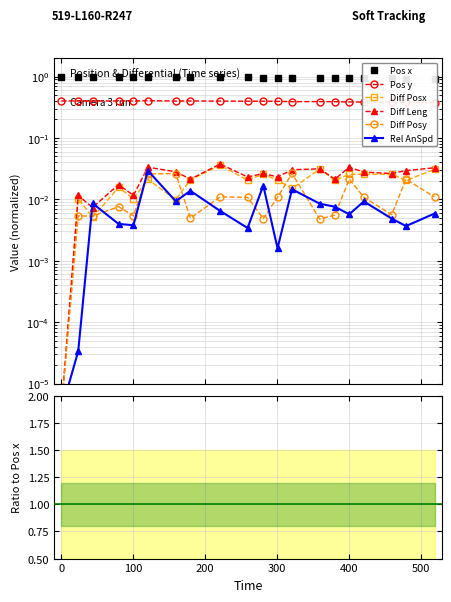

Count the number of data series in this chart.

6